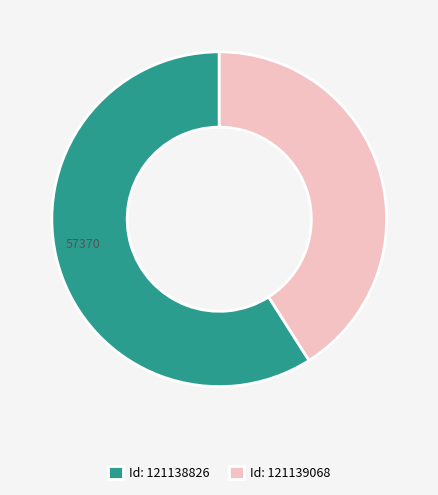

Which slice is the largest?

Id: 121138826